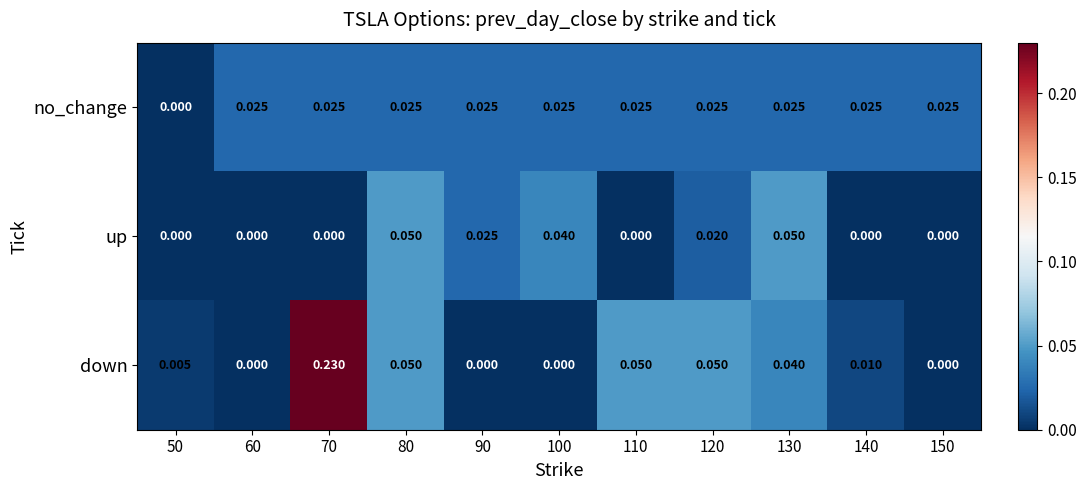

At how many categories does at least one series exceed 0?

11